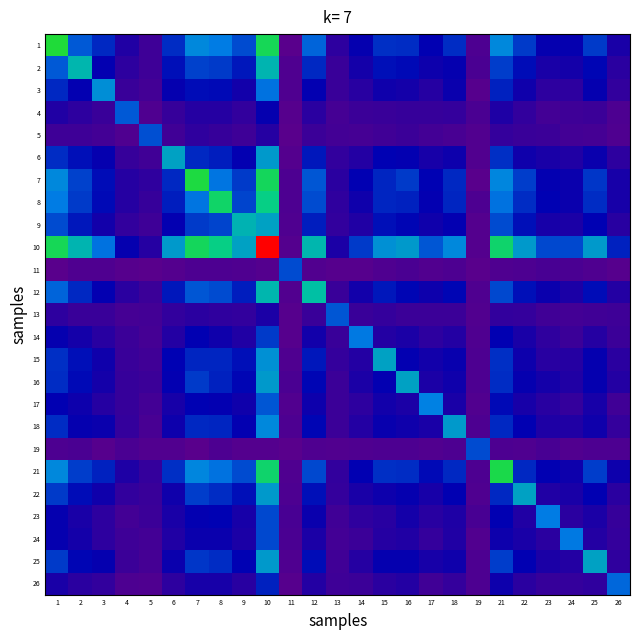

Reading left to right, transcribe all the data shown in this chart.

1: 1=0.5	2=0.2	3=0.2	4=0.1	5=0.0	6=0.2	7=0.3	8=0.3	9=0.2	10=0.5	11=0.0	12=0.3	13=0.1	14=0.1	15=0.2	16=0.2	17=0.1	18=0.2	19=0.0	21=0.3	22=0.2	23=0.1	24=0.1	25=0.2	26=0.1
2: 1=0.2	2=0.4	3=0.1	4=0.1	5=0.0	6=0.2	7=0.2	8=0.2	9=0.2	10=0.4	11=0.0	12=0.2	13=0.1	14=0.1	15=0.2	16=0.2	17=0.1	18=0.1	19=0.0	21=0.2	22=0.2	23=0.1	24=0.1	25=0.1	26=0.1
3: 1=0.2	2=0.1	3=0.3	4=0.1	5=0.0	6=0.1	7=0.2	8=0.2	9=0.1	10=0.3	11=0.0	12=0.1	13=0.1	14=0.1	15=0.1	16=0.1	17=0.1	18=0.1	19=0.0	21=0.2	22=0.1	23=0.1	24=0.1	25=0.1	26=0.1
4: 1=0.1	2=0.1	3=0.1	4=0.2	5=0.0	6=0.1	7=0.1	8=0.1	9=0.1	10=0.1	11=0.0	12=0.1	13=0.0	14=0.0	15=0.1	16=0.1	17=0.1	18=0.1	19=0.0	21=0.1	22=0.1	23=0.0	24=0.0	25=0.1	26=0.0
5: 1=0.0	2=0.0	3=0.0	4=0.0	5=0.2	6=0.0	7=0.1	8=0.1	9=0.0	10=0.1	11=0.0	12=0.1	13=0.0	14=0.0	15=0.0	16=0.0	17=0.0	18=0.0	19=0.0	21=0.1	22=0.1	23=0.0	24=0.0	25=0.0	26=0.0
6: 1=0.2	2=0.2	3=0.1	4=0.1	5=0.0	6=0.3	7=0.2	8=0.2	9=0.1	10=0.3	11=0.0	12=0.2	13=0.1	14=0.1	15=0.1	16=0.1	17=0.1	18=0.1	19=0.0	21=0.2	22=0.1	23=0.1	24=0.1	25=0.1	26=0.1
7: 1=0.3	2=0.2	3=0.2	4=0.1	5=0.1	6=0.2	7=0.5	8=0.3	9=0.2	10=0.5	11=0.0	12=0.2	13=0.1	14=0.1	15=0.2	16=0.2	17=0.1	18=0.2	19=0.0	21=0.3	22=0.2	23=0.1	24=0.1	25=0.2	26=0.1
8: 1=0.3	2=0.2	3=0.2	4=0.1	5=0.1	6=0.2	7=0.3	8=0.5	9=0.2	10=0.4	11=0.0	12=0.2	13=0.1	14=0.1	15=0.2	16=0.2	17=0.1	18=0.2	19=0.0	21=0.3	22=0.2	23=0.1	24=0.1	25=0.2	26=0.1
9: 1=0.2	2=0.2	3=0.1	4=0.1	5=0.0	6=0.1	7=0.2	8=0.2	9=0.4	10=0.4	11=0.0	12=0.2	13=0.1	14=0.1	15=0.2	16=0.2	17=0.1	18=0.1	19=0.0	21=0.2	22=0.2	23=0.1	24=0.1	25=0.1	26=0.1
10: 1=0.5	2=0.4	3=0.3	4=0.1	5=0.1	6=0.3	7=0.5	8=0.4	9=0.4	10=1.0	11=0.0	12=0.4	13=0.1	14=0.2	15=0.3	16=0.3	17=0.2	18=0.3	19=0.0	21=0.5	22=0.3	23=0.2	24=0.2	25=0.3	26=0.2
11: 1=0.0	2=0.0	3=0.0	4=0.0	5=0.0	6=0.0	7=0.0	8=0.0	9=0.0	10=0.0	11=0.2	12=0.0	13=0.0	14=0.0	15=0.0	16=0.0	17=0.0	18=0.0	19=0.0	21=0.0	22=0.0	23=0.0	24=0.0	25=0.0	26=0.0
12: 1=0.3	2=0.2	3=0.1	4=0.1	5=0.1	6=0.2	7=0.2	8=0.2	9=0.2	10=0.4	11=0.0	12=0.4	13=0.1	14=0.1	15=0.2	16=0.1	17=0.1	18=0.2	19=0.0	21=0.2	22=0.2	23=0.1	24=0.1	25=0.2	26=0.1
13: 1=0.1	2=0.1	3=0.1	4=0.0	5=0.0	6=0.1	7=0.1	8=0.1	9=0.1	10=0.1	11=0.0	12=0.1	13=0.2	14=0.1	15=0.1	16=0.1	17=0.0	18=0.1	19=0.0	21=0.1	22=0.1	23=0.0	24=0.0	25=0.0	26=0.0
14: 1=0.1	2=0.1	3=0.1	4=0.0	5=0.0	6=0.1	7=0.1	8=0.1	9=0.1	10=0.2	11=0.0	12=0.1	13=0.1	14=0.3	15=0.1	16=0.1	17=0.1	18=0.1	19=0.0	21=0.1	22=0.1	23=0.1	24=0.0	25=0.1	26=0.0
15: 1=0.2	2=0.2	3=0.1	4=0.1	5=0.0	6=0.1	7=0.2	8=0.2	9=0.2	10=0.3	11=0.0	12=0.2	13=0.1	14=0.1	15=0.4	16=0.1	17=0.1	18=0.1	19=0.0	21=0.2	22=0.1	23=0.1	24=0.1	25=0.1	26=0.1
16: 1=0.2	2=0.2	3=0.1	4=0.1	5=0.0	6=0.1	7=0.2	8=0.2	9=0.2	10=0.3	11=0.0	12=0.1	13=0.1	14=0.1	15=0.1	16=0.3	17=0.1	18=0.1	19=0.0	21=0.2	22=0.1	23=0.1	24=0.1	25=0.1	26=0.1
17: 1=0.1	2=0.1	3=0.1	4=0.1	5=0.0	6=0.1	7=0.1	8=0.1	9=0.1	10=0.2	11=0.0	12=0.1	13=0.0	14=0.1	15=0.1	16=0.1	17=0.3	18=0.1	19=0.0	21=0.2	22=0.1	23=0.1	24=0.1	25=0.1	26=0.0
18: 1=0.2	2=0.1	3=0.1	4=0.1	5=0.0	6=0.1	7=0.2	8=0.2	9=0.1	10=0.3	11=0.0	12=0.2	13=0.1	14=0.1	15=0.1	16=0.1	17=0.1	18=0.3	19=0.0	21=0.2	22=0.1	23=0.1	24=0.1	25=0.1	26=0.1
19: 1=0.0	2=0.0	3=0.0	4=0.0	5=0.0	6=0.0	7=0.0	8=0.0	9=0.0	10=0.0	11=0.0	12=0.0	13=0.0	14=0.0	15=0.0	16=0.0	17=0.0	18=0.0	19=0.2	21=0.0	22=0.0	23=0.0	24=0.0	25=0.0	26=0.0
21: 1=0.3	2=0.2	3=0.2	4=0.1	5=0.1	6=0.2	7=0.3	8=0.3	9=0.2	10=0.5	11=0.0	12=0.2	13=0.1	14=0.1	15=0.2	16=0.2	17=0.2	18=0.2	19=0.0	21=0.5	22=0.2	23=0.1	24=0.1	25=0.2	26=0.1
22: 1=0.2	2=0.2	3=0.1	4=0.1	5=0.1	6=0.1	7=0.2	8=0.2	9=0.2	10=0.3	11=0.0	12=0.2	13=0.1	14=0.1	15=0.1	16=0.1	17=0.1	18=0.1	19=0.0	21=0.2	22=0.4	23=0.1	24=0.1	25=0.1	26=0.1
23: 1=0.1	2=0.1	3=0.1	4=0.0	5=0.0	6=0.1	7=0.1	8=0.1	9=0.1	10=0.2	11=0.0	12=0.1	13=0.0	14=0.1	15=0.1	16=0.1	17=0.1	18=0.1	19=0.0	21=0.1	22=0.1	23=0.3	24=0.1	25=0.1	26=0.1
24: 1=0.1	2=0.1	3=0.1	4=0.0	5=0.0	6=0.1	7=0.1	8=0.1	9=0.1	10=0.2	11=0.0	12=0.1	13=0.0	14=0.0	15=0.1	16=0.1	17=0.1	18=0.1	19=0.0	21=0.1	22=0.1	23=0.1	24=0.3	25=0.1	26=0.1
25: 1=0.2	2=0.1	3=0.1	4=0.1	5=0.0	6=0.1	7=0.2	8=0.2	9=0.1	10=0.3	11=0.0	12=0.2	13=0.0	14=0.1	15=0.1	16=0.1	17=0.1	18=0.1	19=0.0	21=0.2	22=0.1	23=0.1	24=0.1	25=0.3	26=0.1
26: 1=0.1	2=0.1	3=0.1	4=0.0	5=0.0	6=0.1	7=0.1	8=0.1	9=0.1	10=0.2	11=0.0	12=0.1	13=0.0	14=0.0	15=0.1	16=0.1	17=0.0	18=0.1	19=0.0	21=0.1	22=0.1	23=0.1	24=0.1	25=0.1	26=0.3